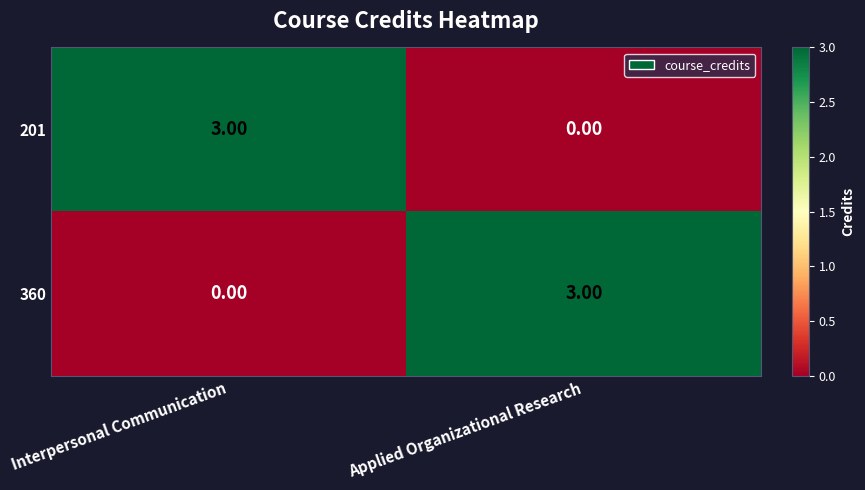

Where is 360 nearest to the value 1?

Interpersonal Communication